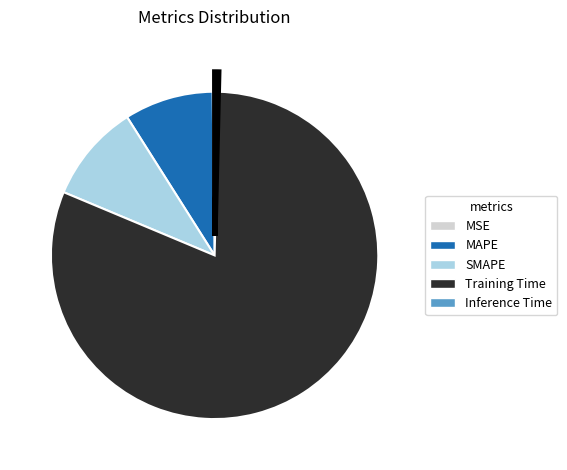

Which slice is the largest?

Training Time